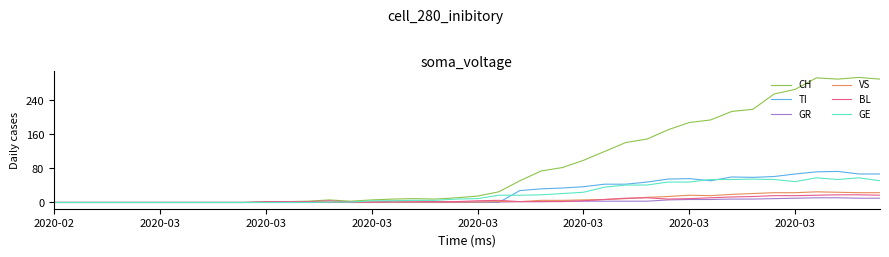

Which series has the largest range (max minus min)?

CH